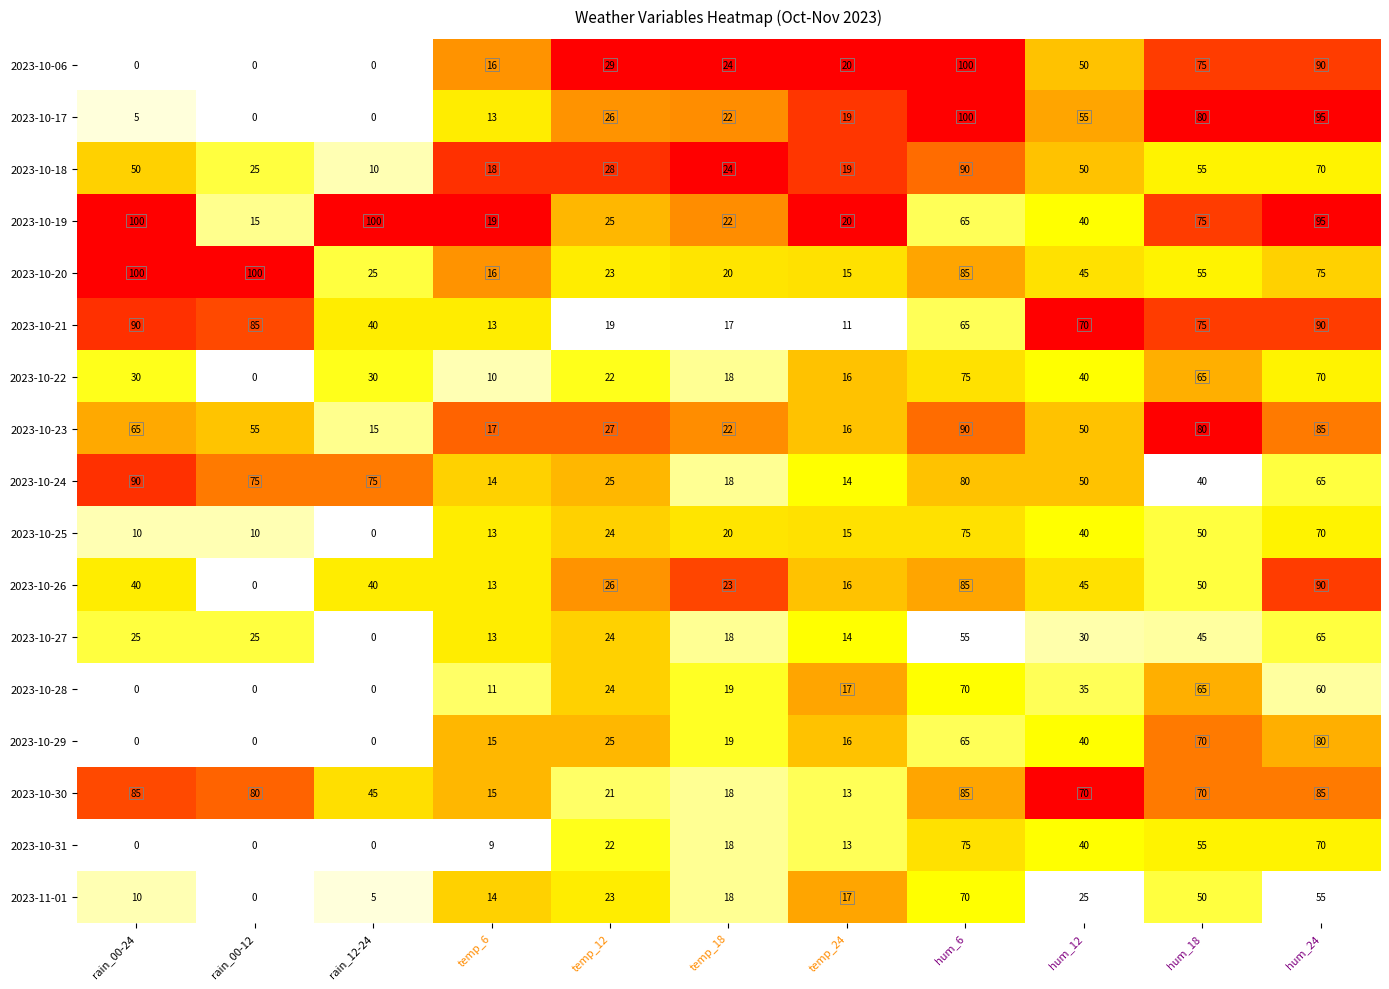

What is the lowest value of the 2023-10-21 series?

11